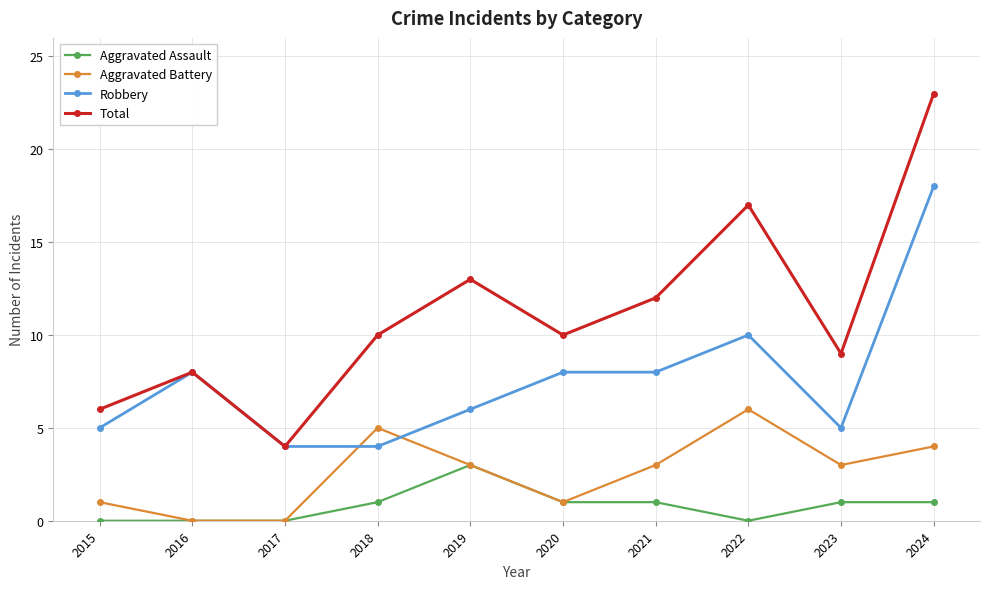

Which series has the widest spread of values?

Total